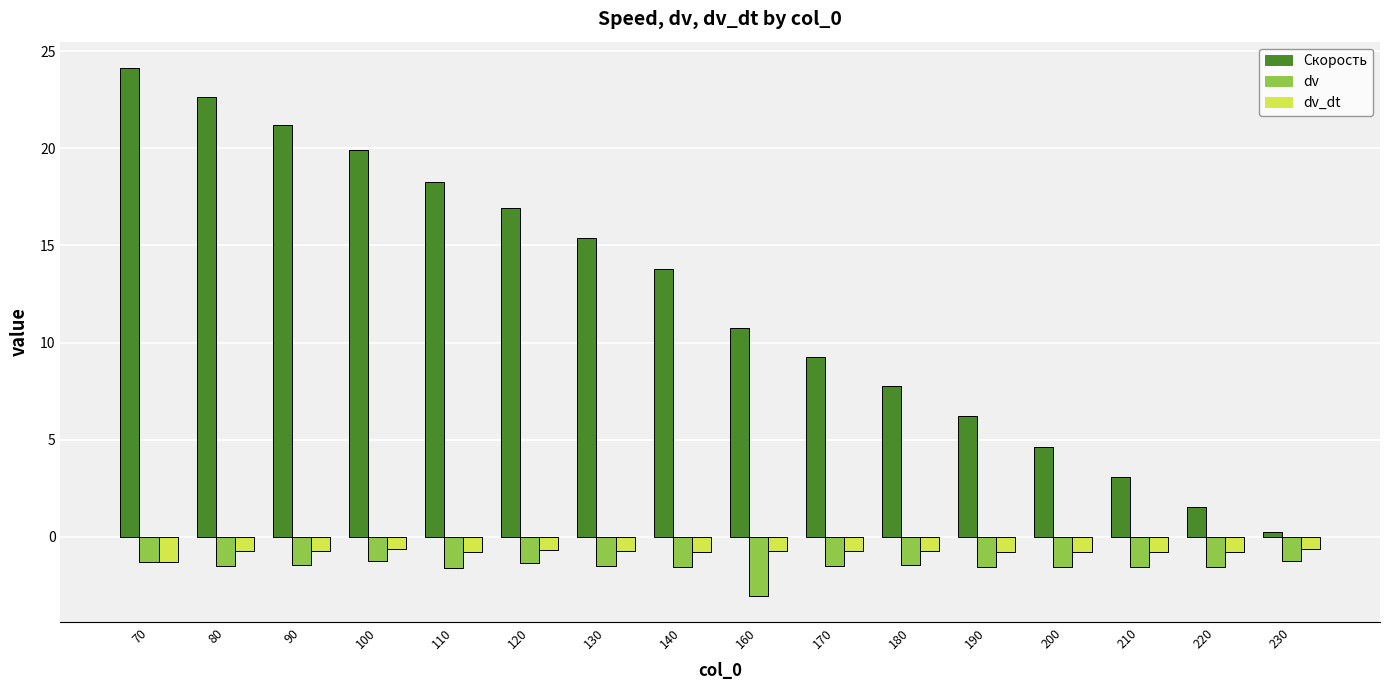

How many bars are there in total?

48